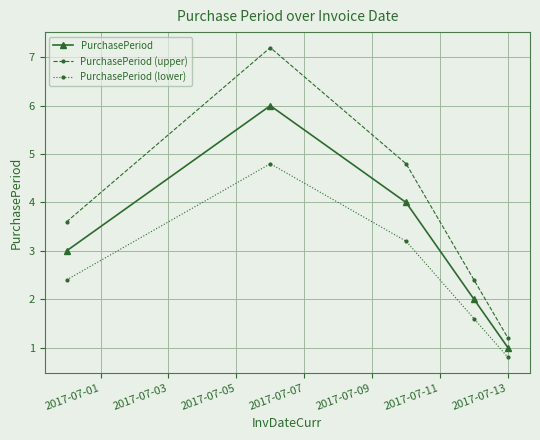

What is the average value of the PurchasePeriod (upper) series?

3.8